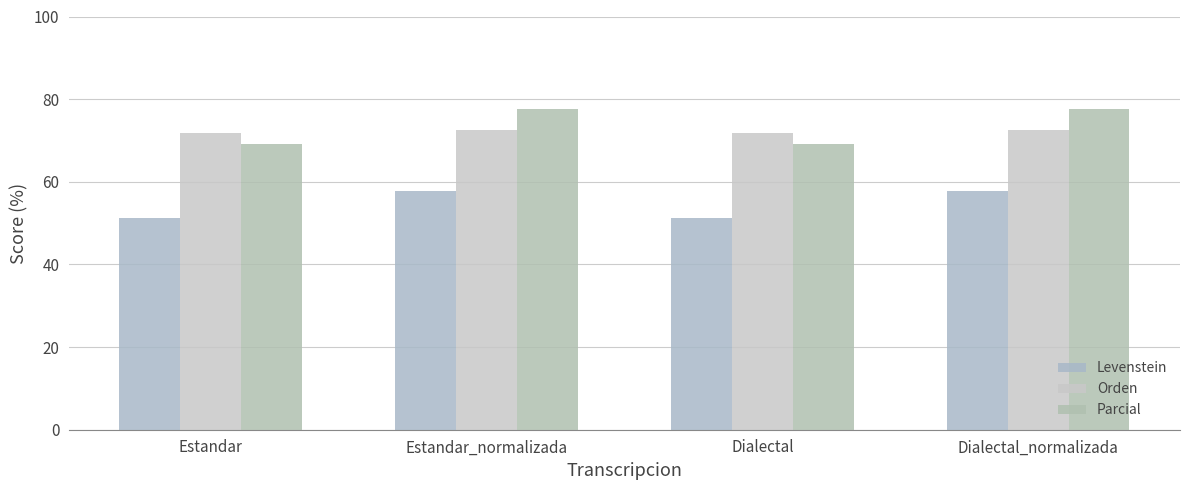

What is the total value across all series at Dialectal?

192.3